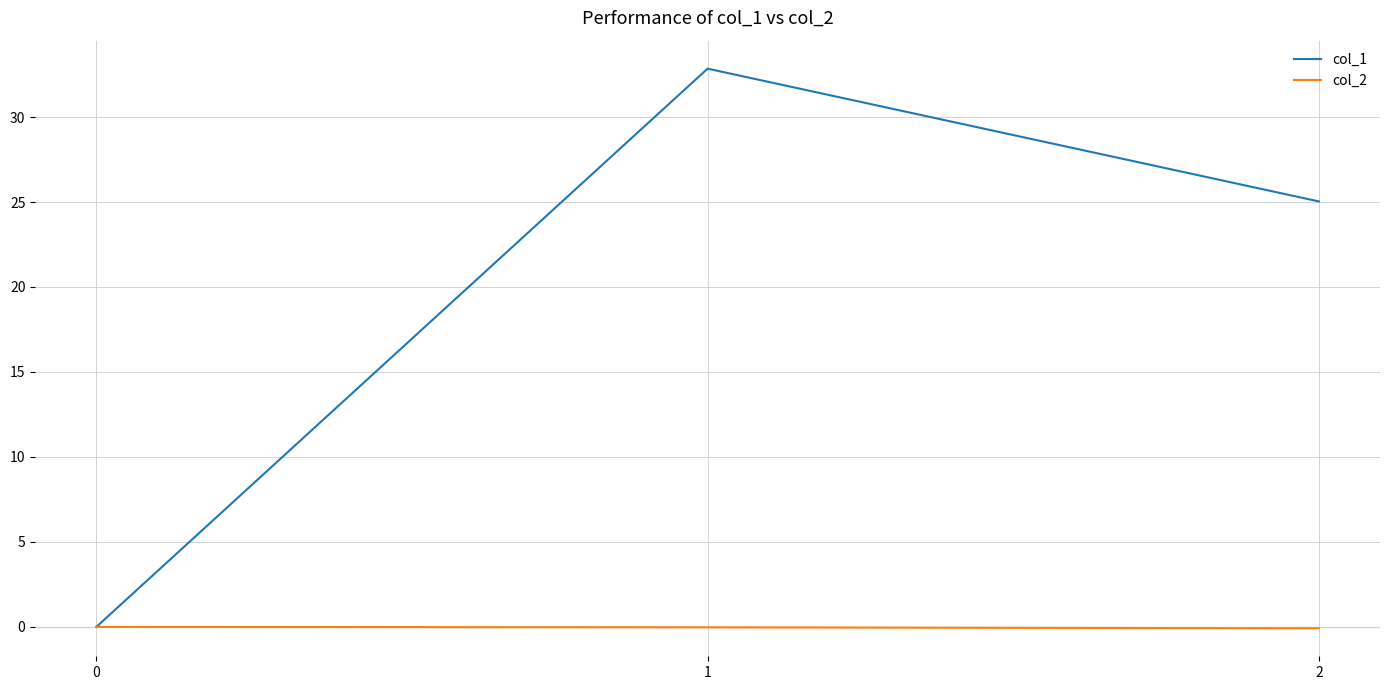

Which series changed the most between 1 and 2?

col_1